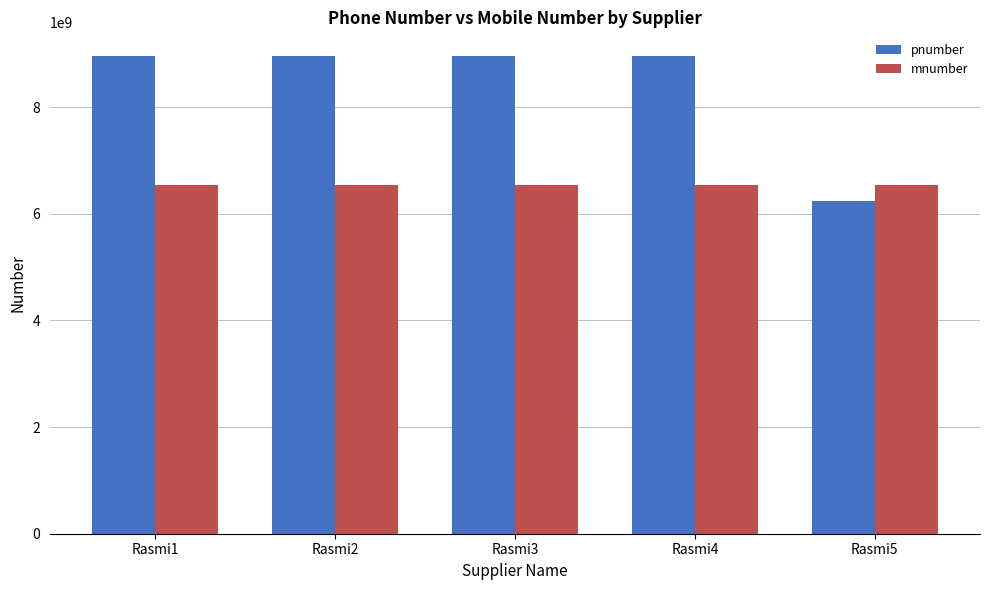

List the series in order of their peak value, highest first.

pnumber, mnumber